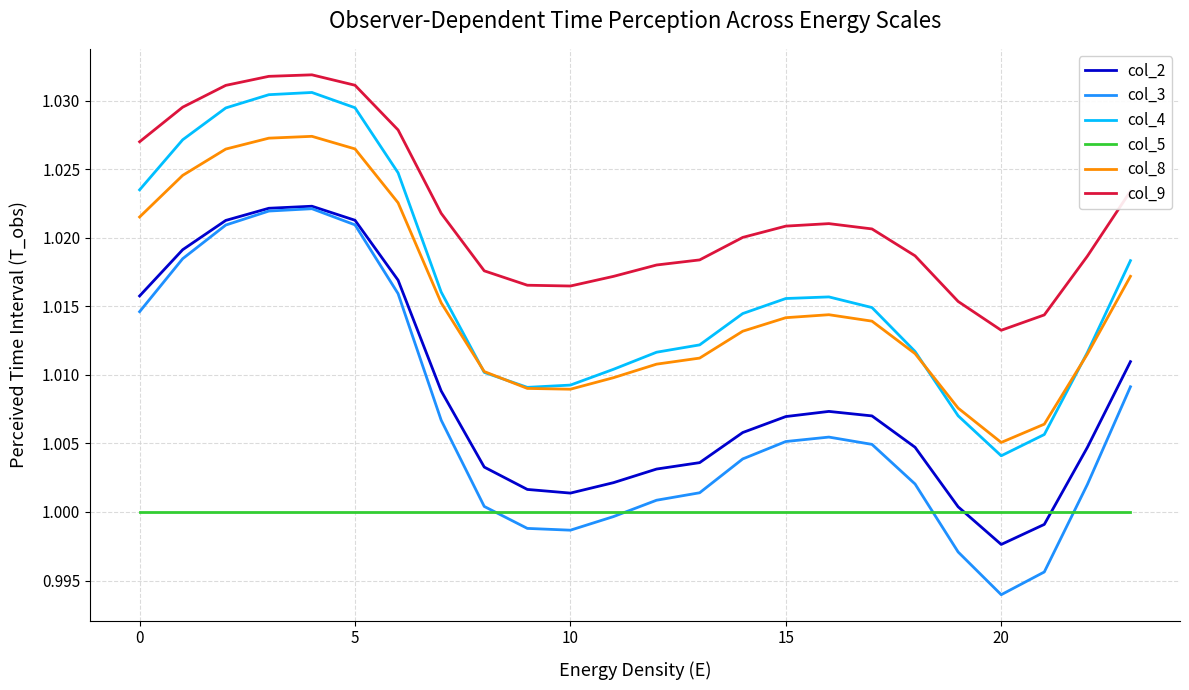

True or false: col_5 and col_8 intersect in this chart.

False